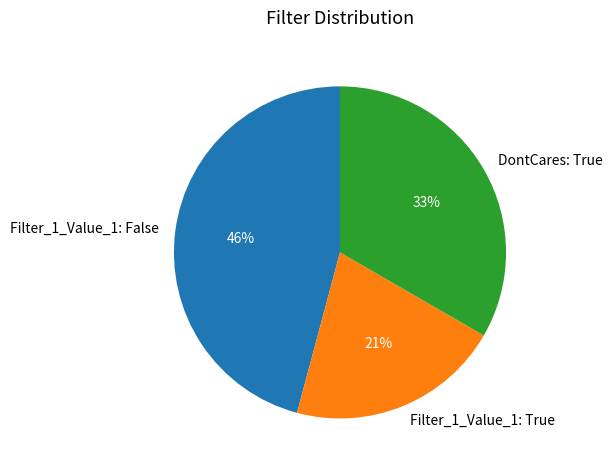

What is the largest slice in the pie chart?

Filter_1_Value_1: False